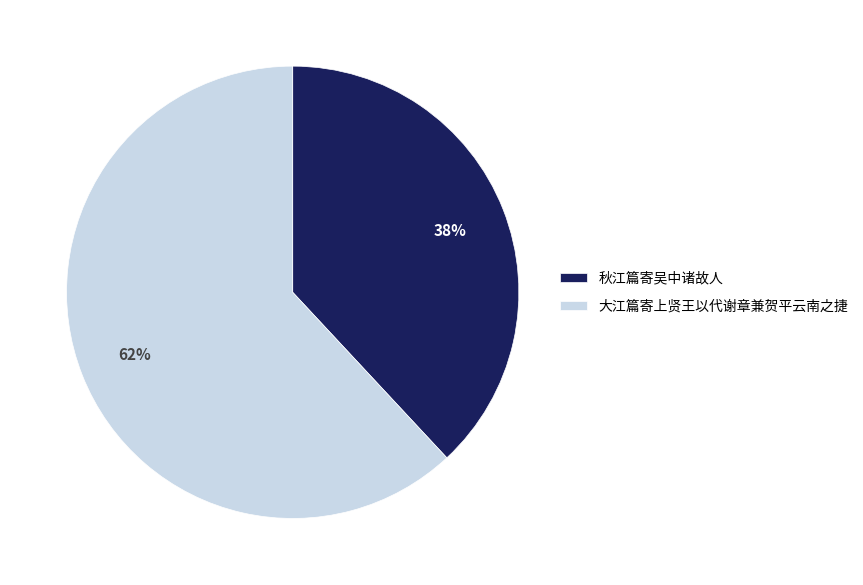

Is 大江篇寄上贤王以代谢章兼贺平云南之捷 the majority of the pie?

Yes